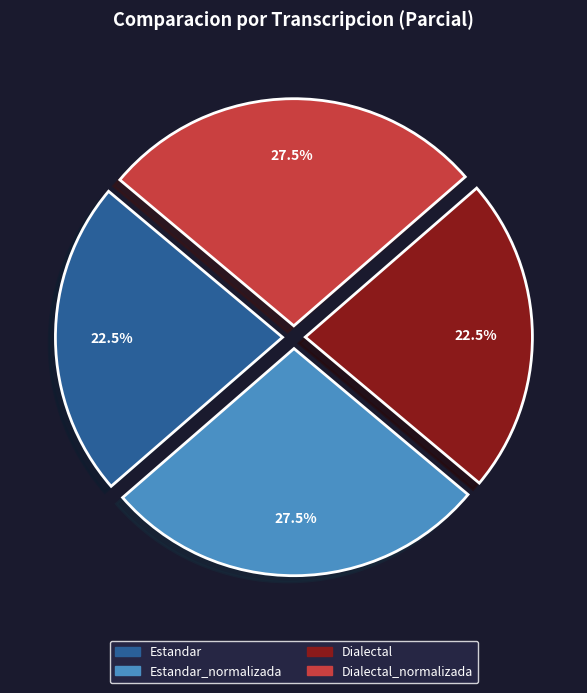

Approximately how many times larger is the value at Estandar compared to Dialectal_normalizada?

0.8